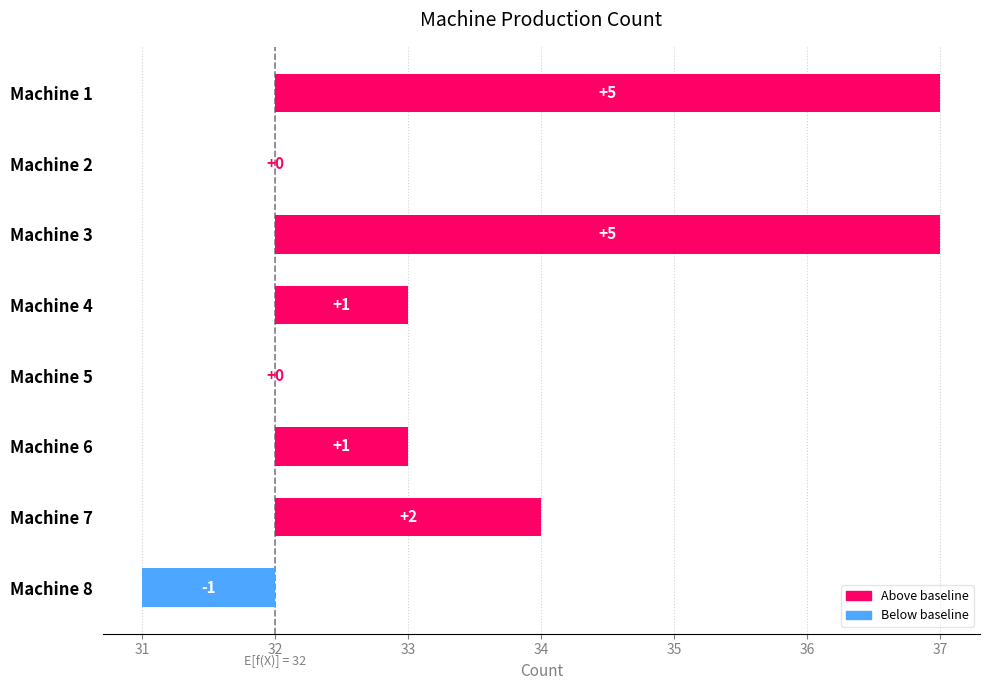

What is the difference between the maximum and minimum values?

6